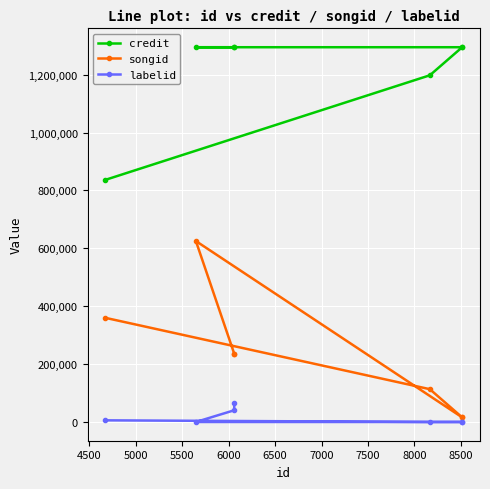

The labelid series shows 36 at 5500. True or false?

False